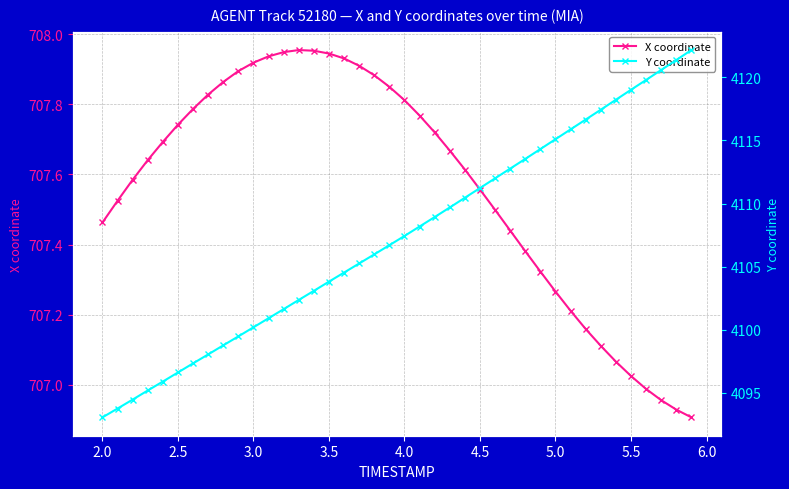

How many categories are shown in the chart?

40